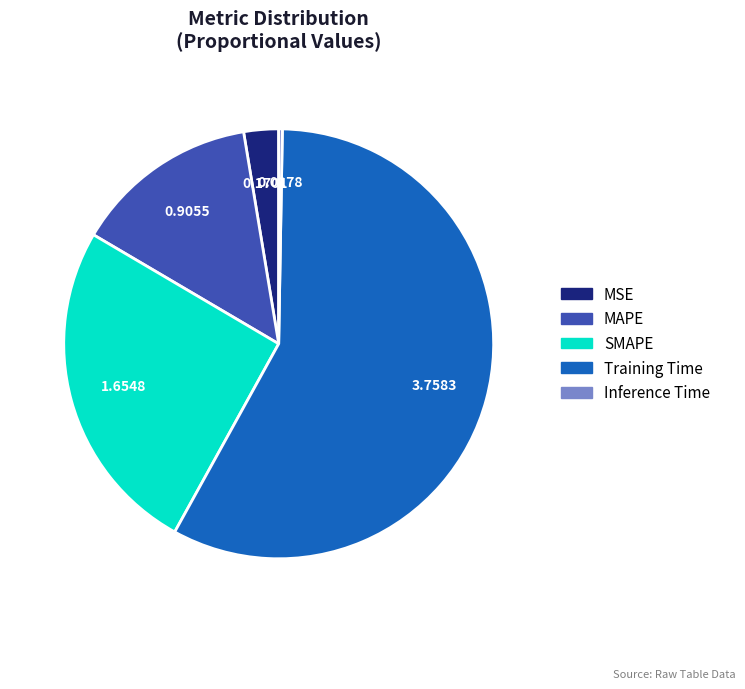

Which category has the biggest portion of the pie?

Training Time